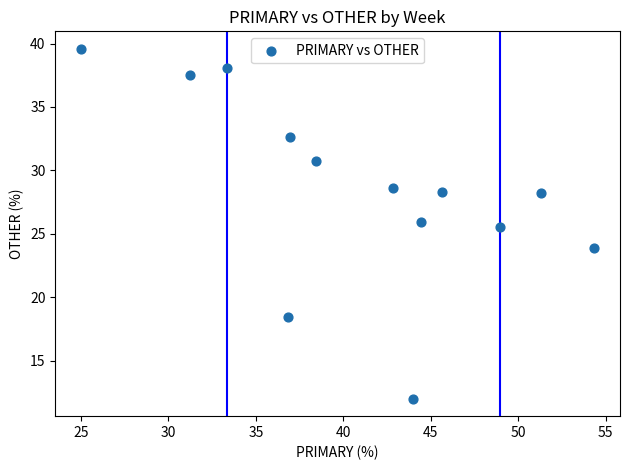

What is the range of X values (max minus min)?

29.3